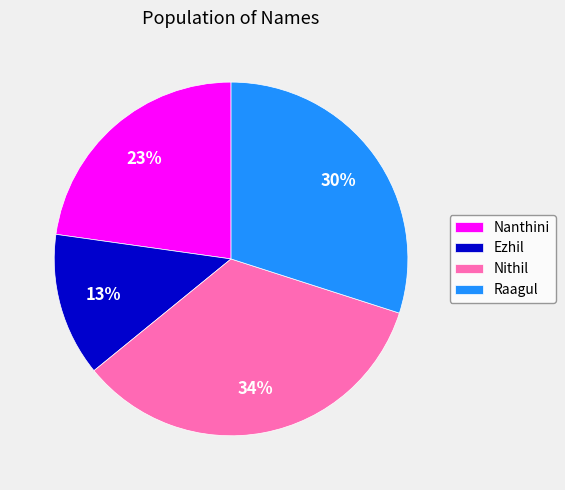

Between Nanthini and Raagul, which is larger?

Raagul